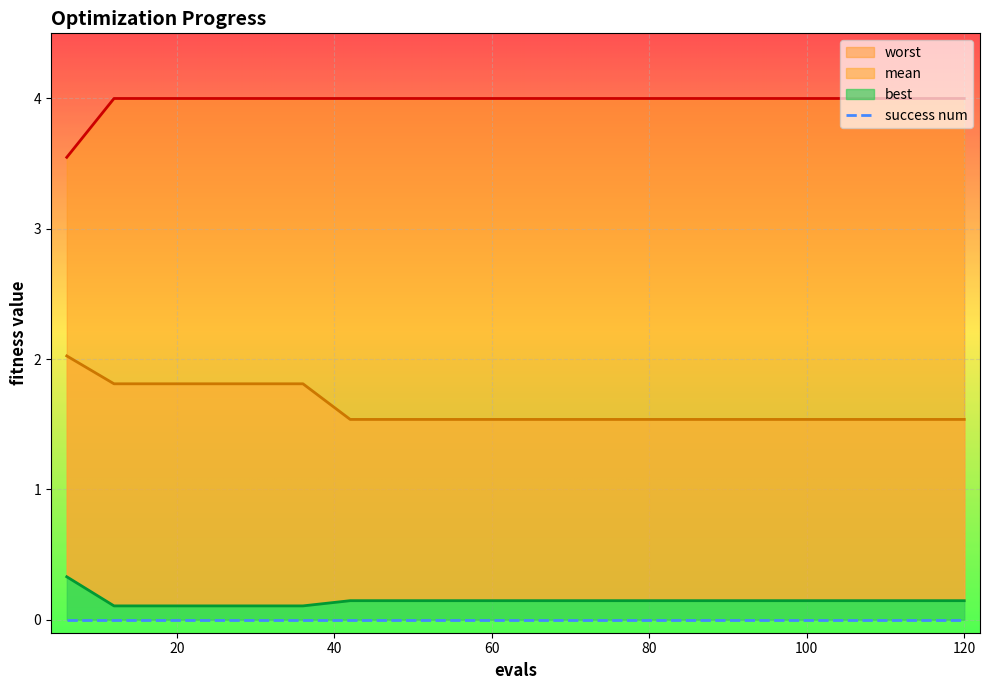

What is the smallest value displayed?

0.1